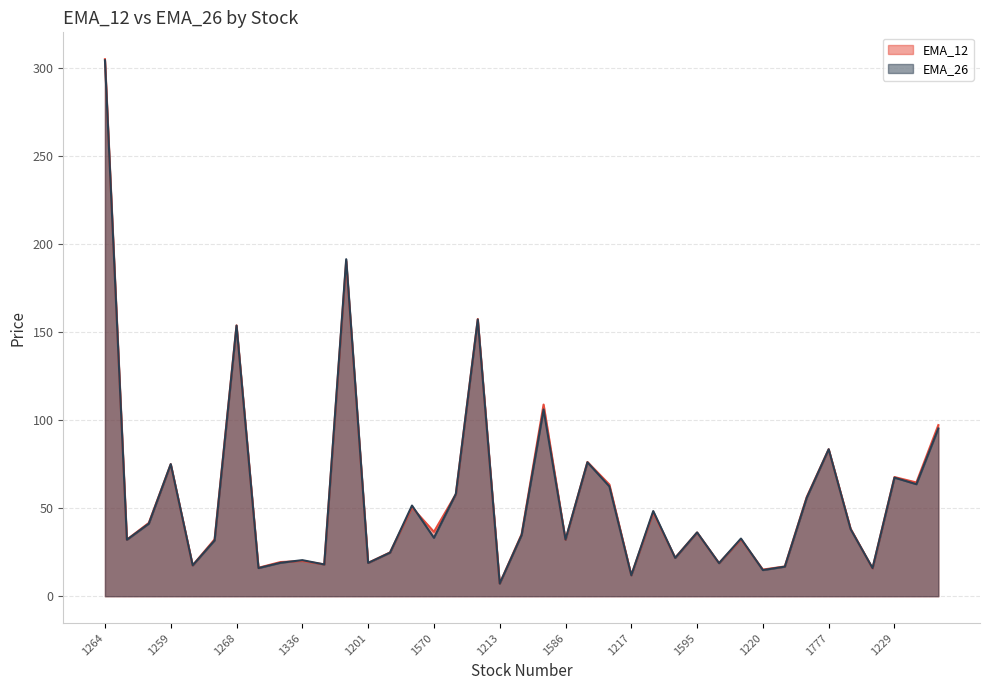

What position from the left is 1231?

39